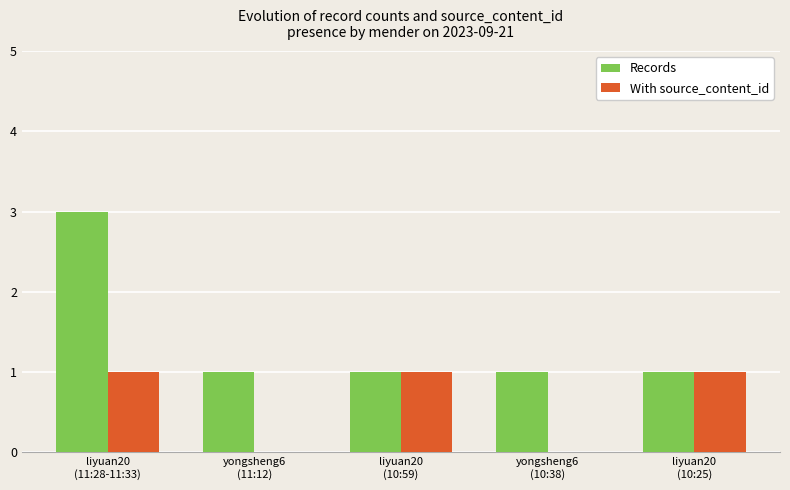

What is the sum of all With source_content_id values?

3